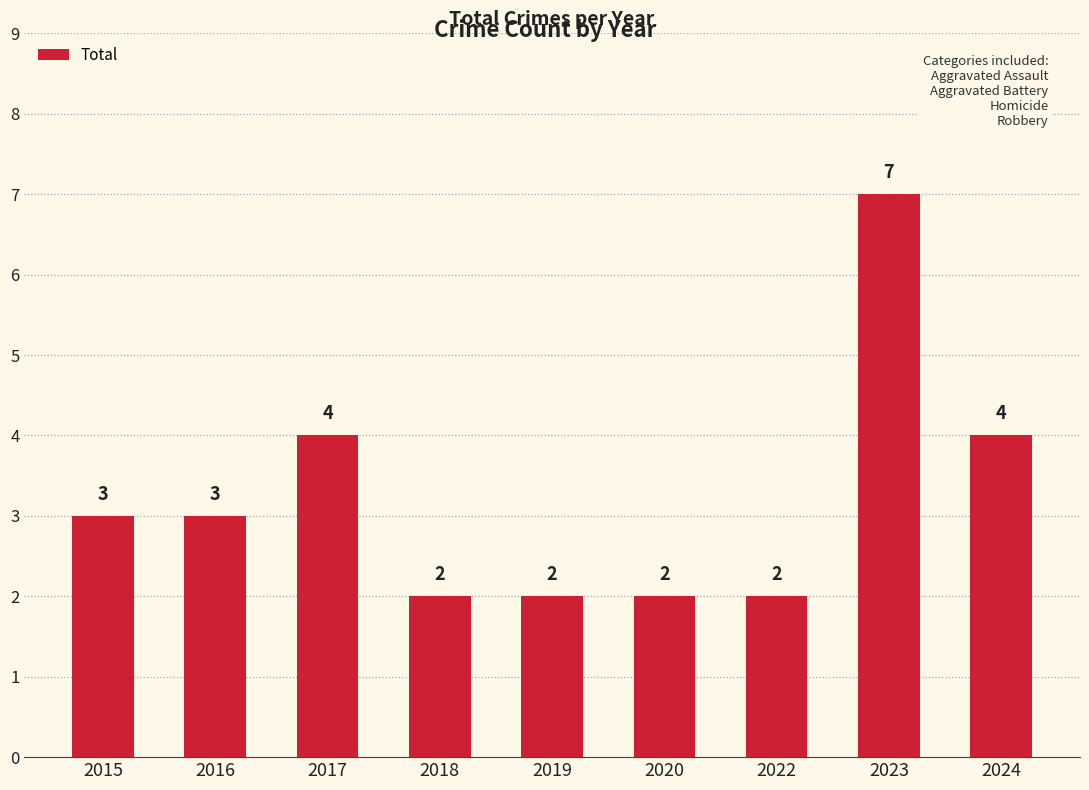

The value at 2024 is 3. True or false?

False